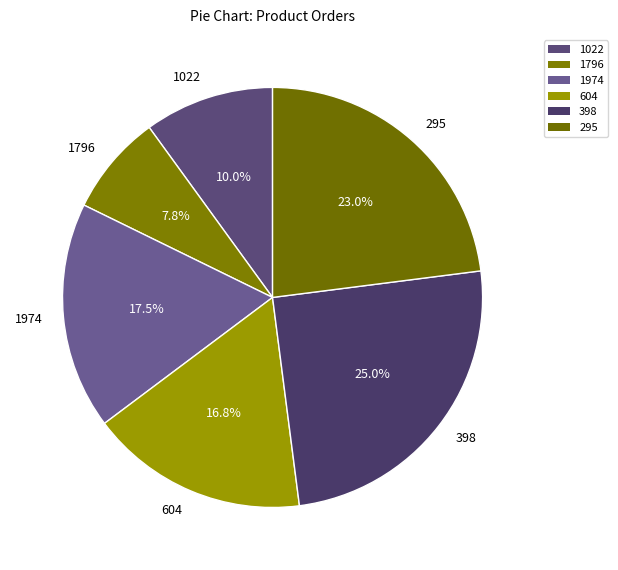

To the nearest percent, what percentage of the pie is 1022?

10%